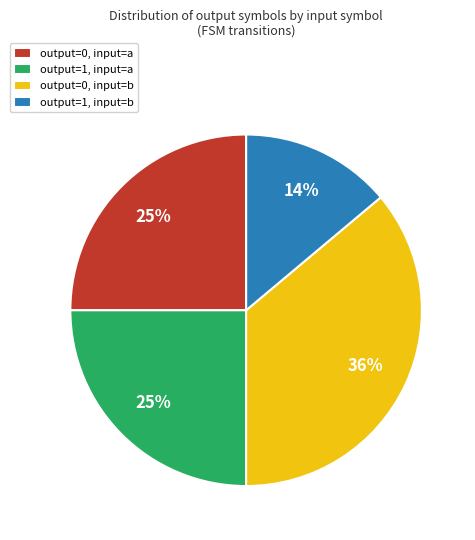

True or false: output=0, input=a accounts for 25% of the total.

True